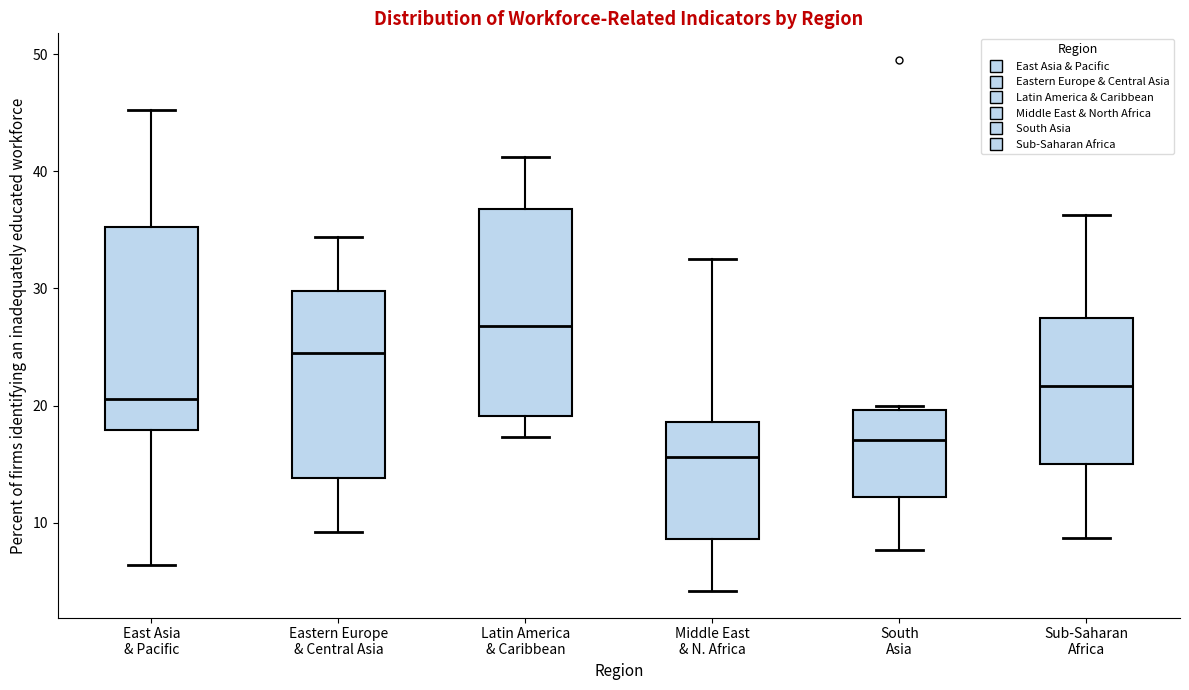

Reading left to right, read every box against the y-axis: the position of its median line, the range the box covers, and the ends of its whiskers. The values are not printed on the chart, so give them approximately, as read against the axis.

East Asia & Pacific: median 21, box 18 to 35, whiskers 6 to 45
Eastern Europe & Central Asia: median 25, box 14 to 30, whiskers 9 to 34
Latin America & Caribbean: median 27, box 19 to 37, whiskers 17 to 41
Middle East & N. Africa: median 16, box 9 to 19, whiskers 4 to 33
South Asia: median 17, box 12 to 20, whiskers 8 to 20 (just above the box's upper edge)
Sub-Saharan Africa: median 22, box 15 to 28, whiskers 9 to 36